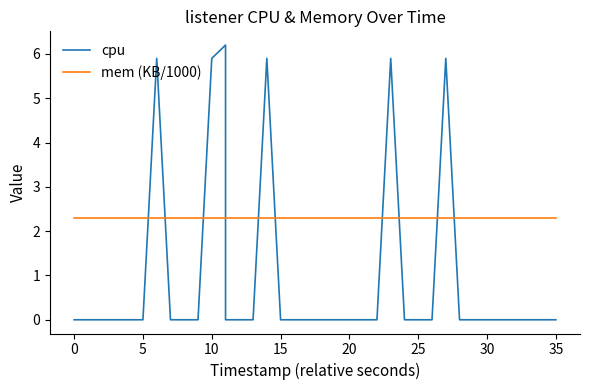

What is the maximum value for cpu?

6.2